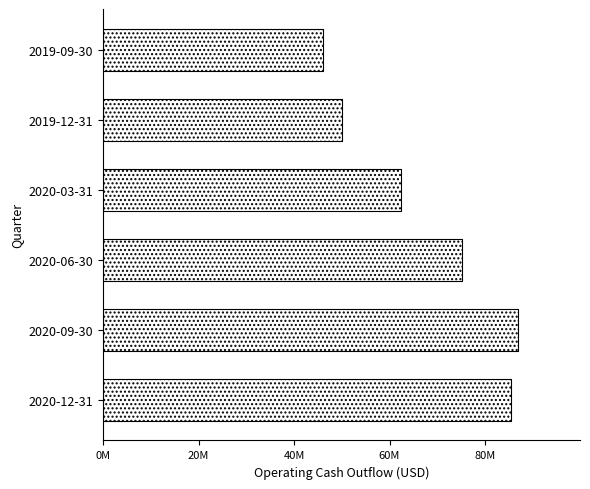

Does the chart contain any negative values?

No